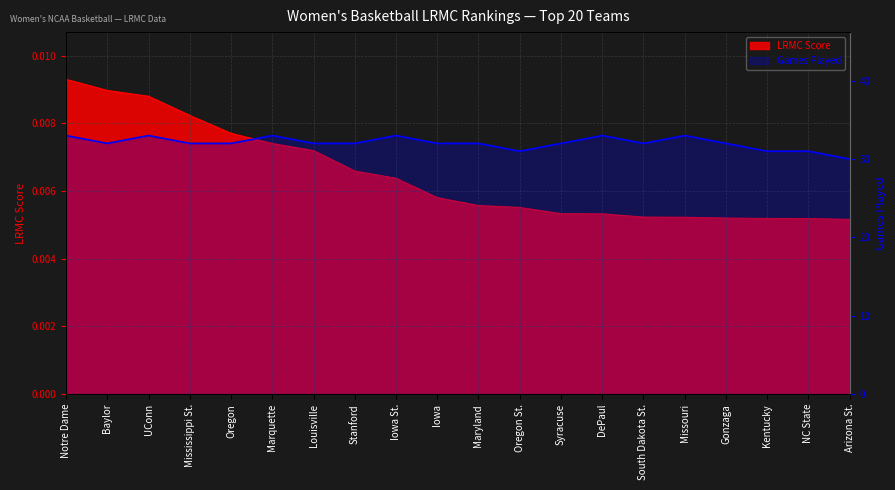

The value at Mississippi St. is 56. True or false?

False